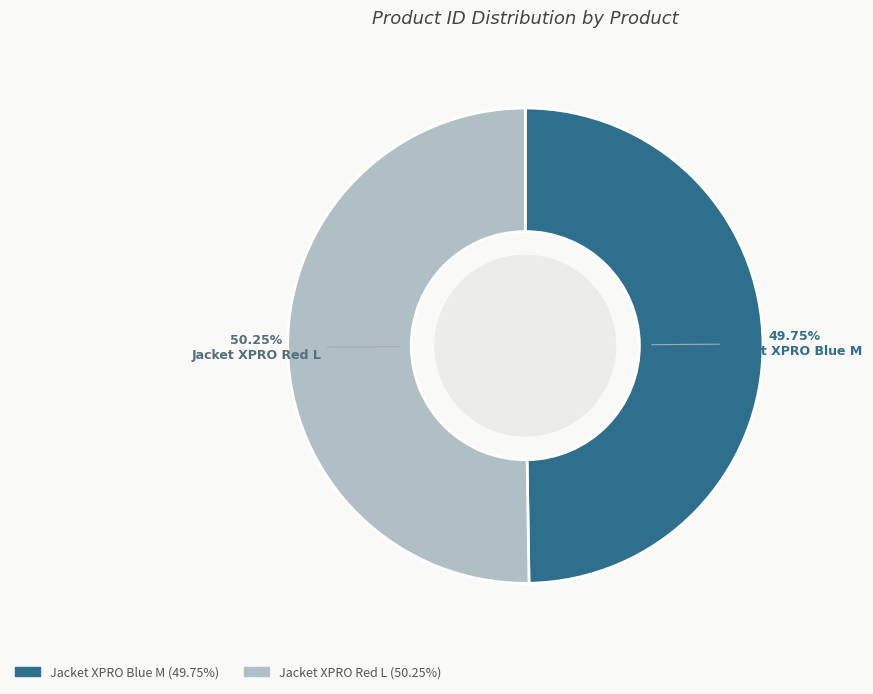

True or false: Jacket XPRO Blue M accounts for 40% of the total.

False